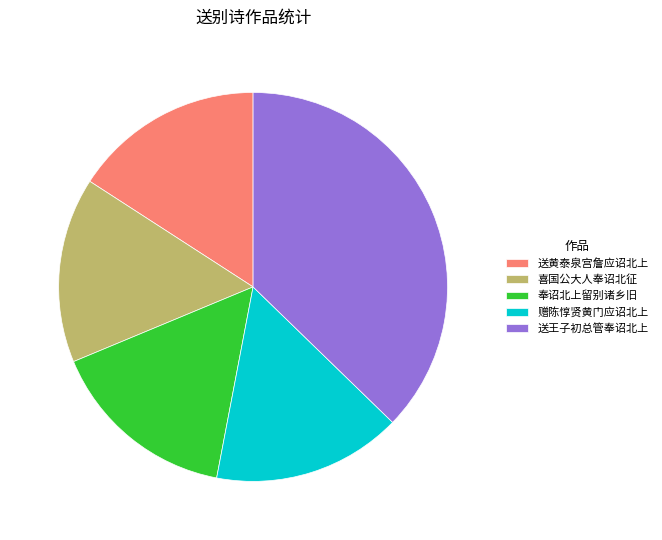

Is there any slice that represents more than half of the pie?

No